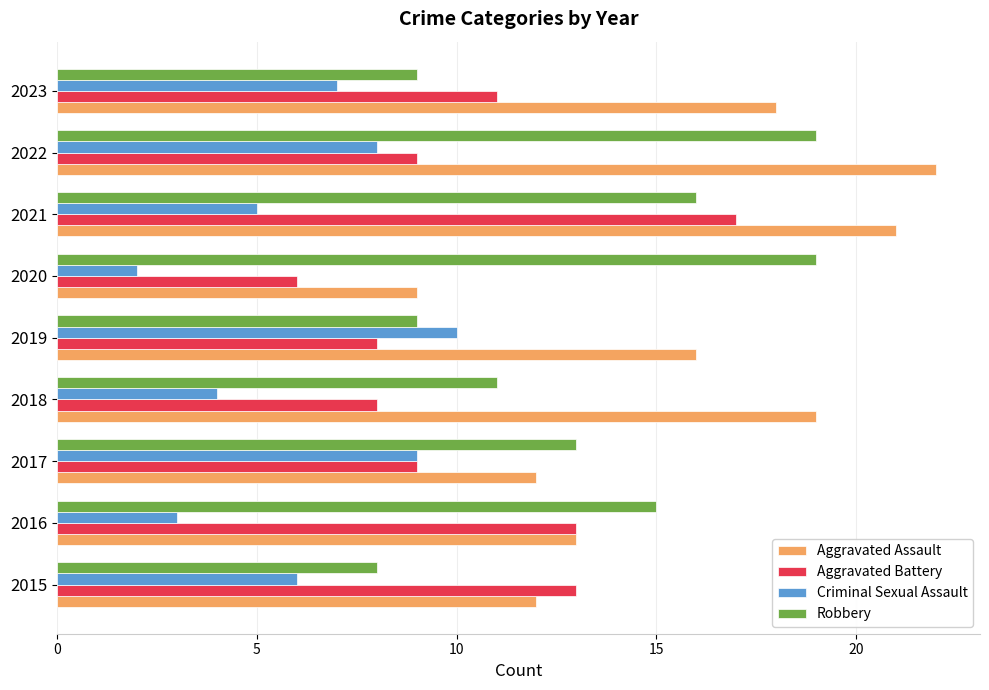

What is the approximate value of Criminal Sexual Assault at 2023?

7